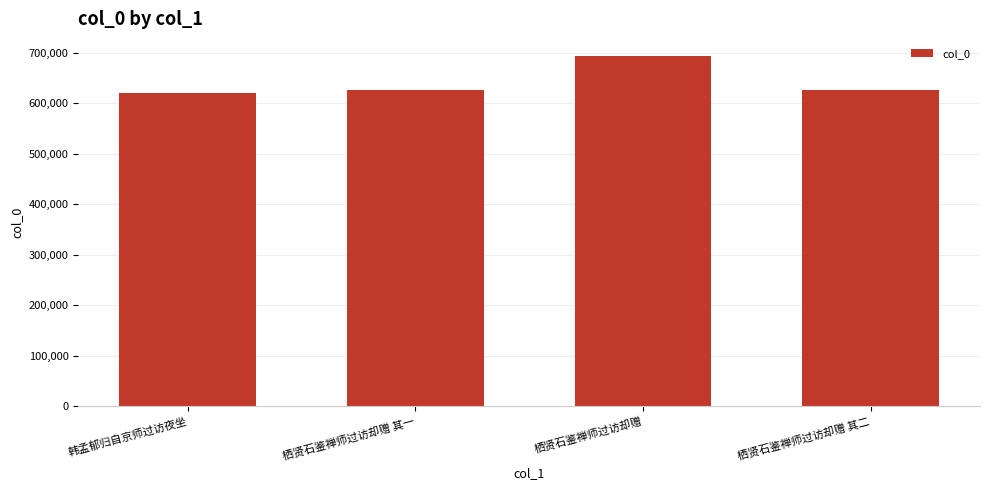

What is the difference between the maximum and minimum values?

71788